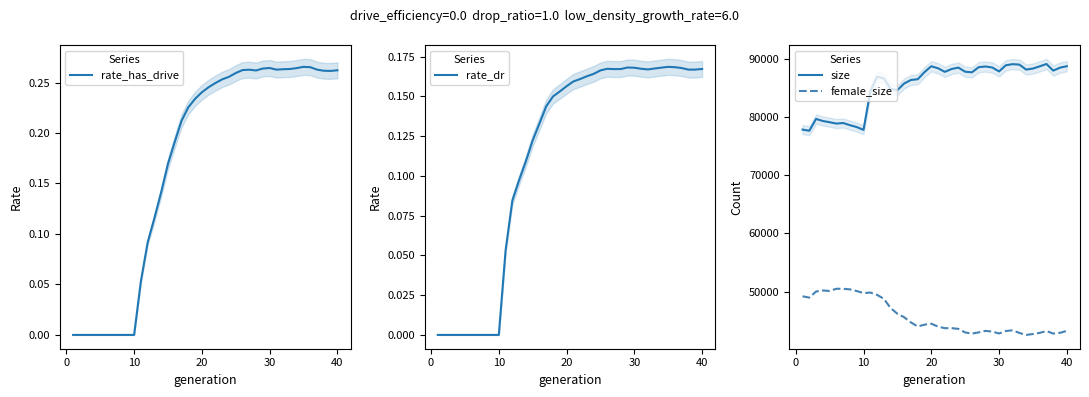

What is the maximum value for size?

89148